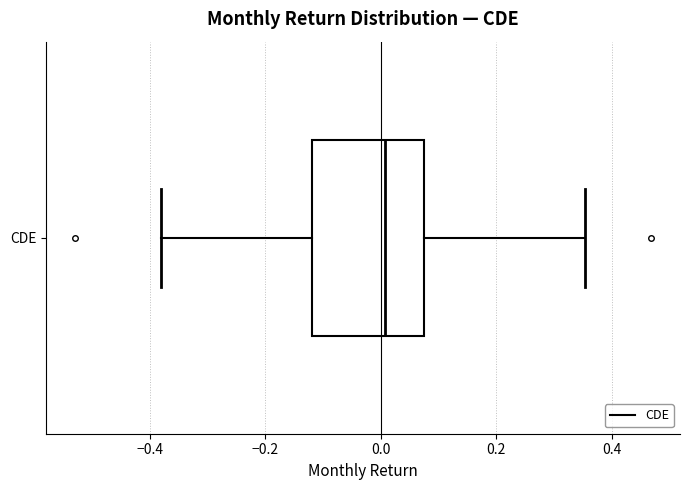

Where is the left edge of the box for CDE on the x-axis? The values are not printed on the chart, so give them approximately, as read against the axis.

-0.12